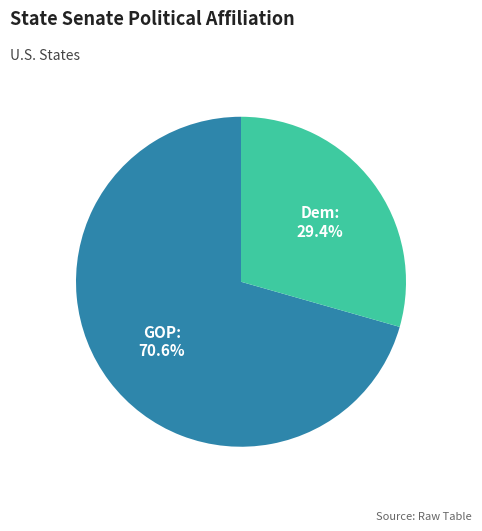

How much of the chart is everything except Dem?

70.6%